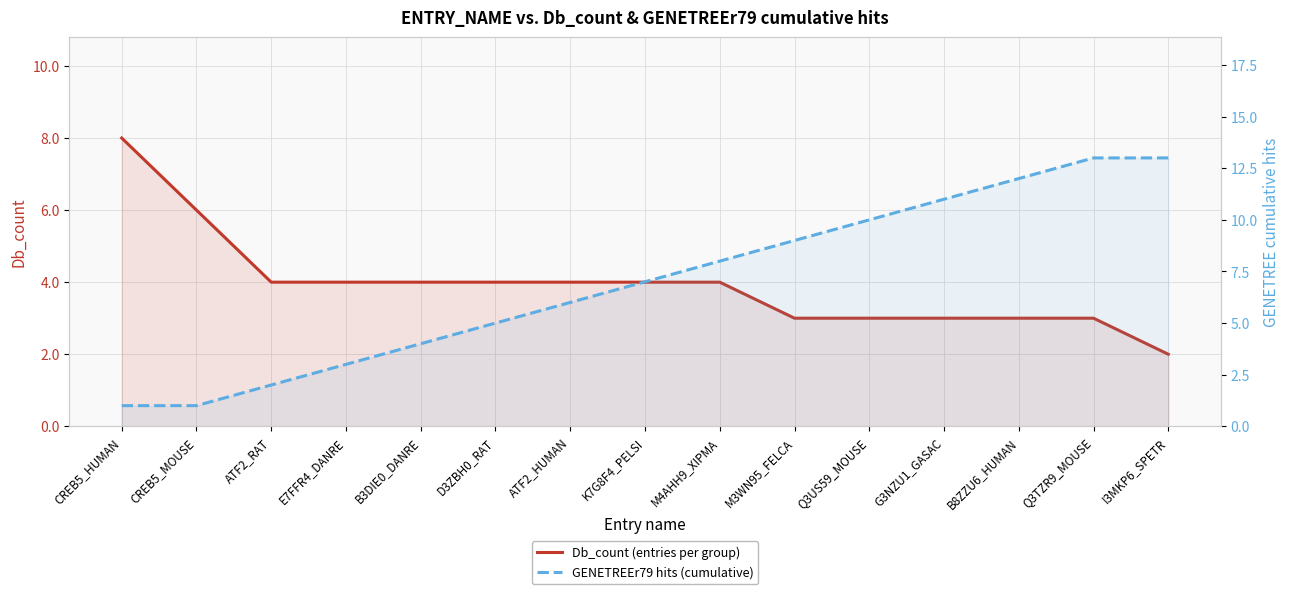

True or false: GENETREEr79 hits (cumulative) has more than 0 interior local peaks.

False